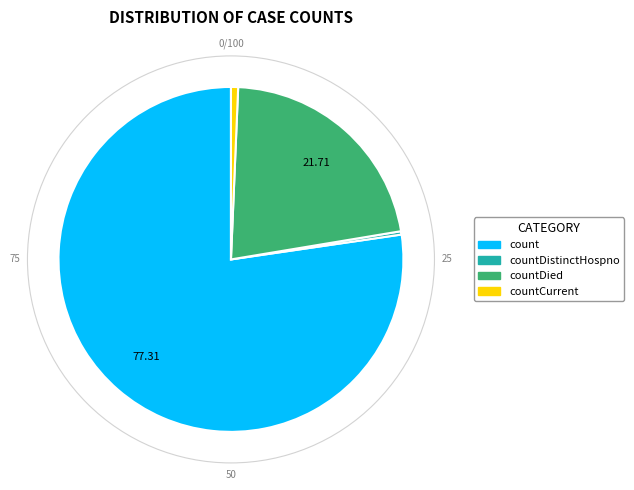

Does any single category account for the majority?

Yes